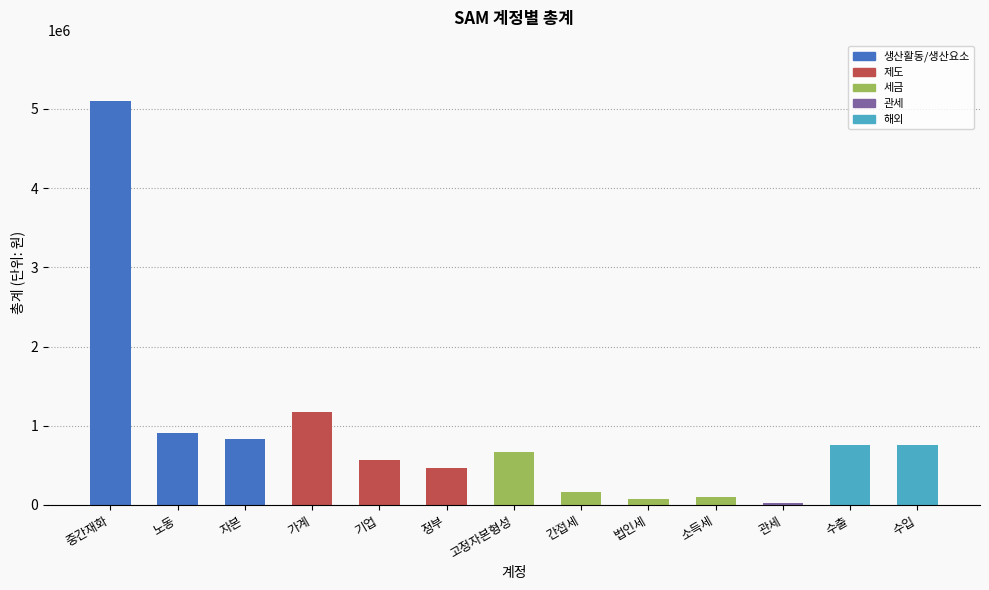

What is the change in value from 고정자본형성 to 간접세?

-509955.6